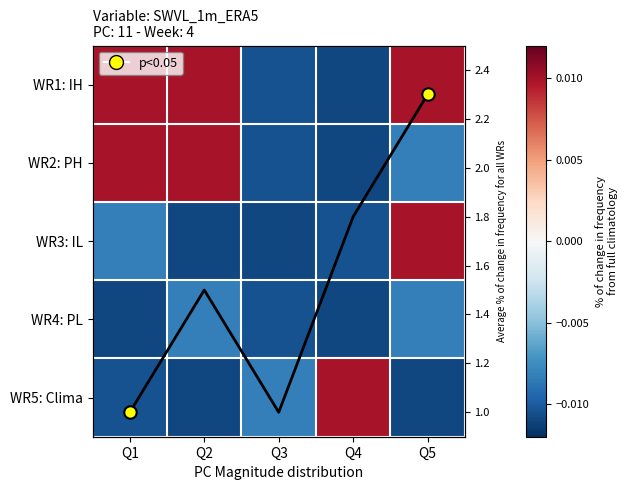

List the series in order of their peak value, highest first.

avg freq, WR1: IH, WR2: PH, WR3: IL, WR5: Clima, WR4: PL